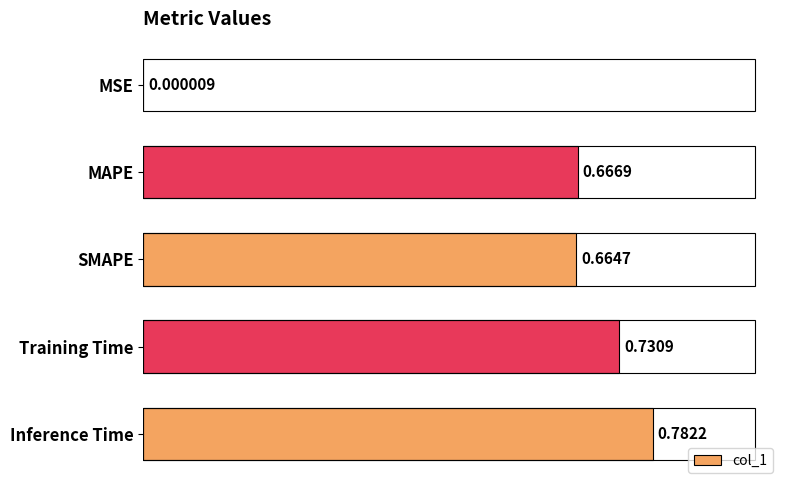

What is the sum of the values at SMAPE and Inference Time?

1.4